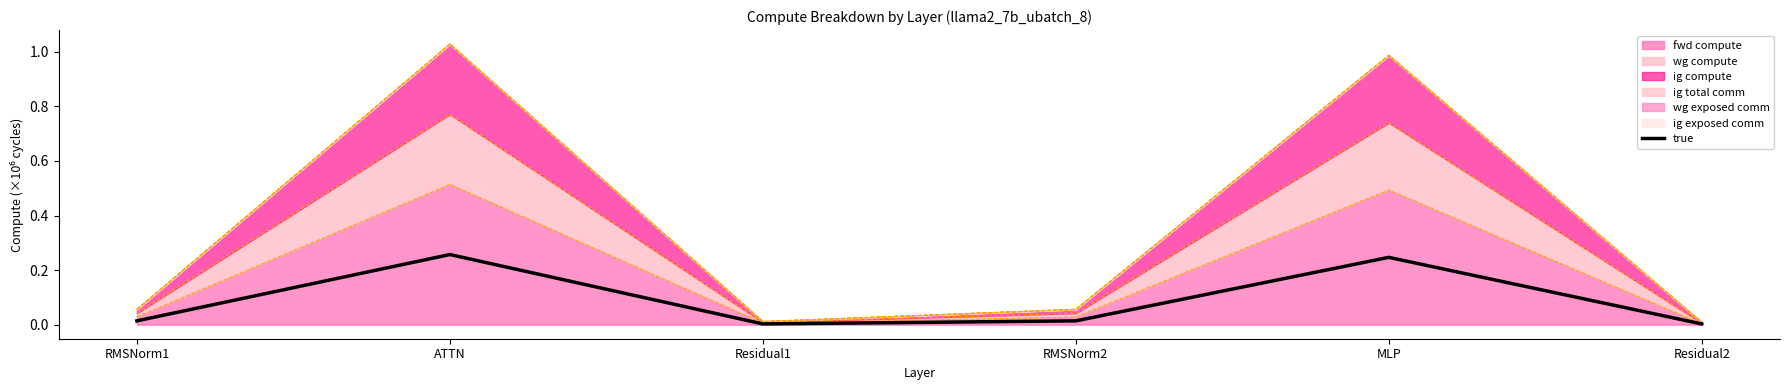

Which has a higher value, MLP or Residual1?

MLP